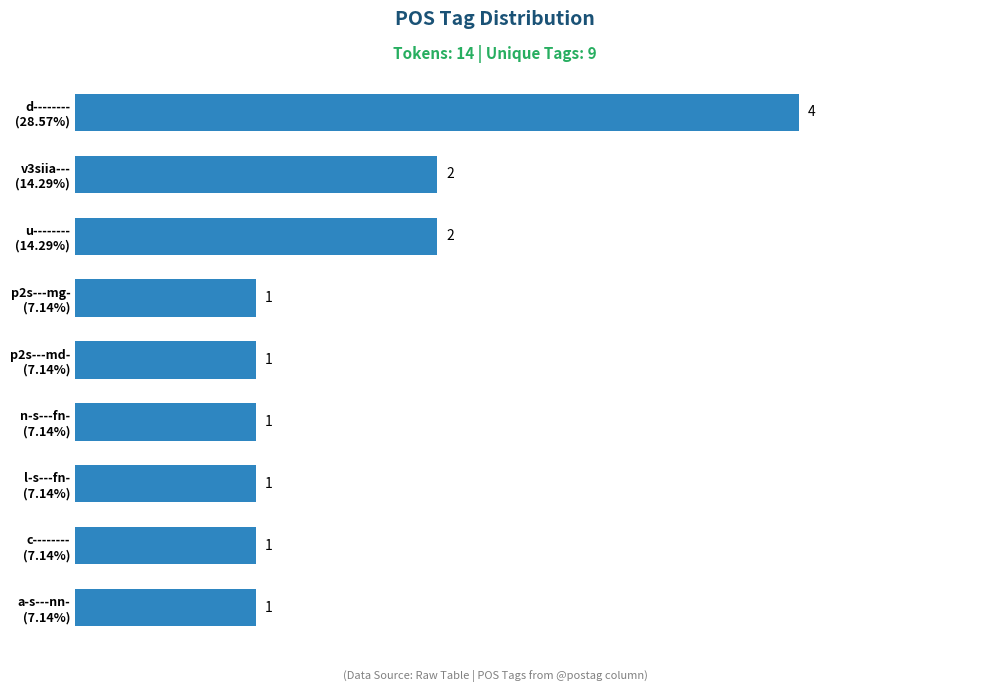

What is the maximum value shown in the chart?

4